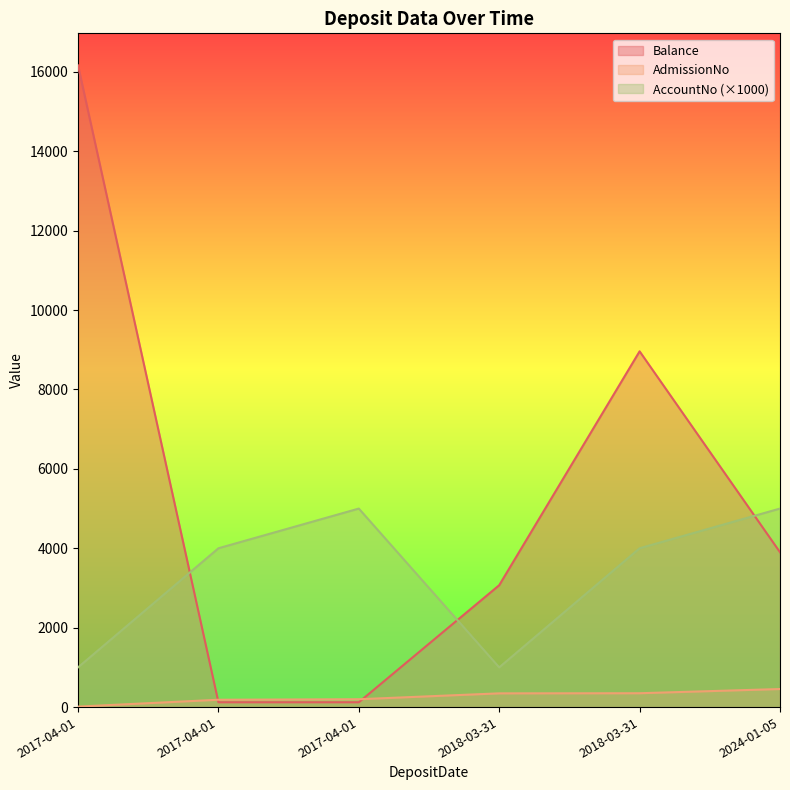

Which category has the lowest value across all series?

2017-04-01